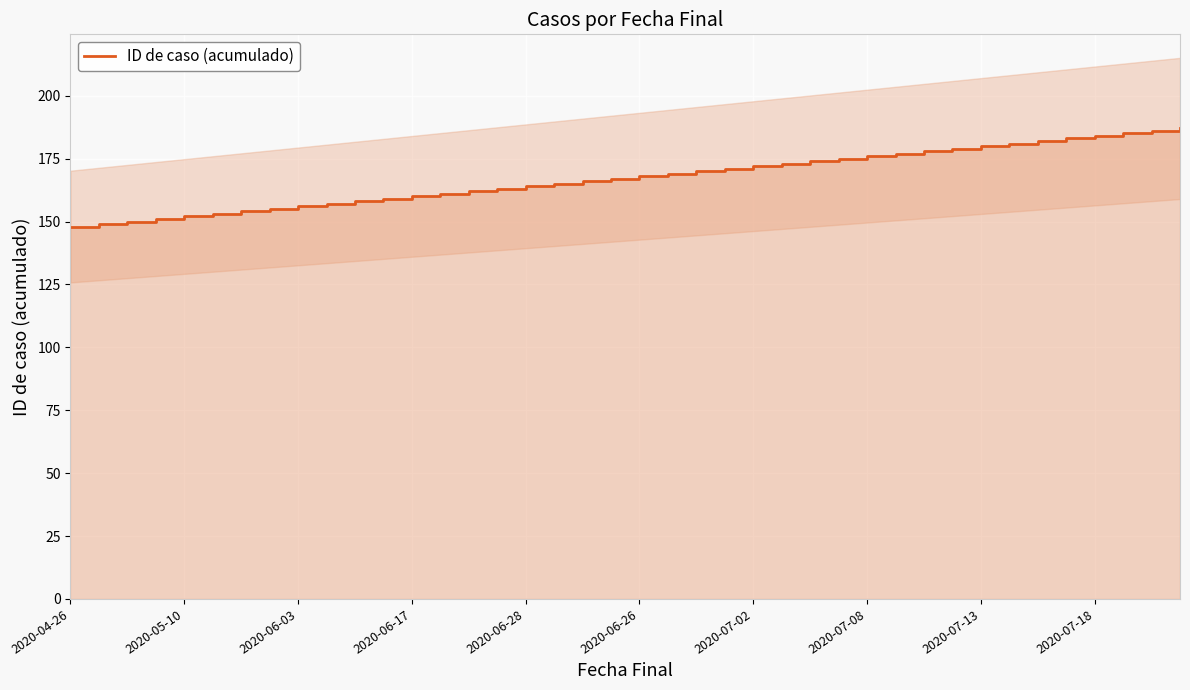

True or false: the data shows 164 at 2020-06-28.

True